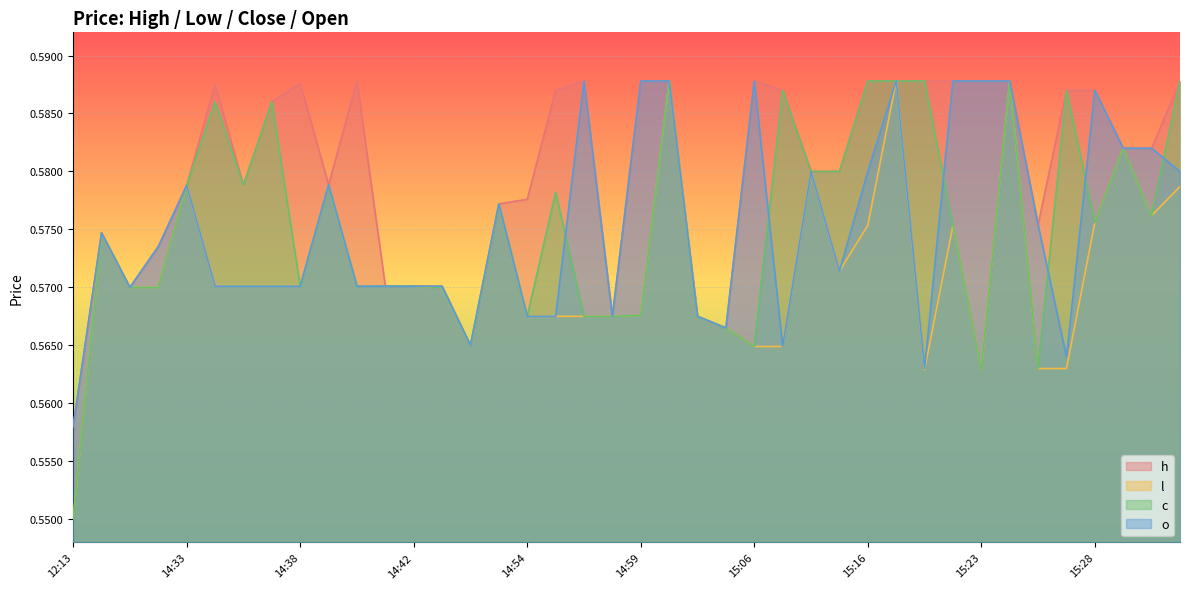

What are all the series names shown in the legend?

h, l, c, o